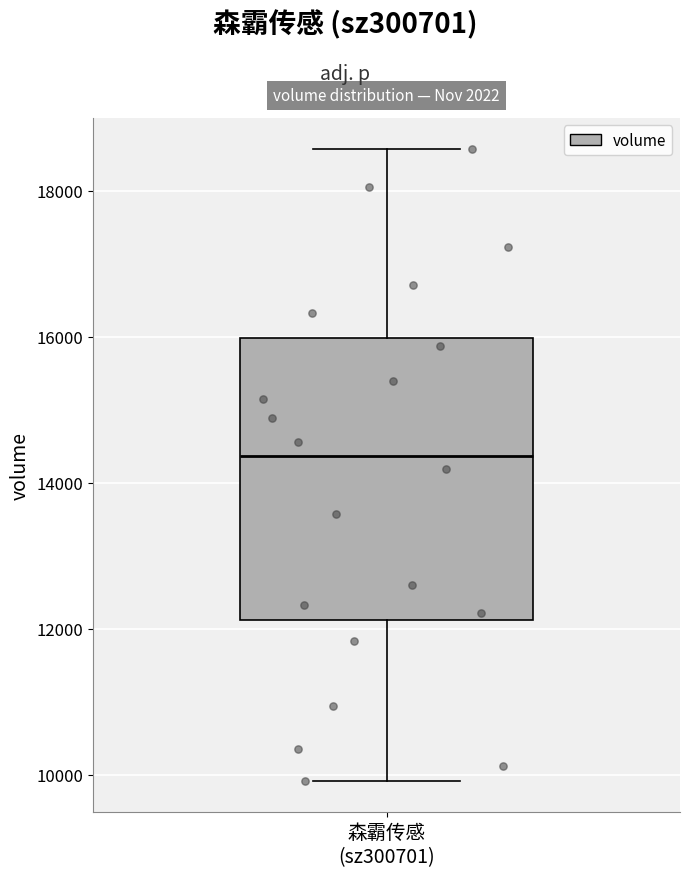

Where does the upper whisker of the box for 森霸传感 (sz300701) end on the y-axis? The values are not printed on the chart, so give them approximately, as read against the axis.

18600